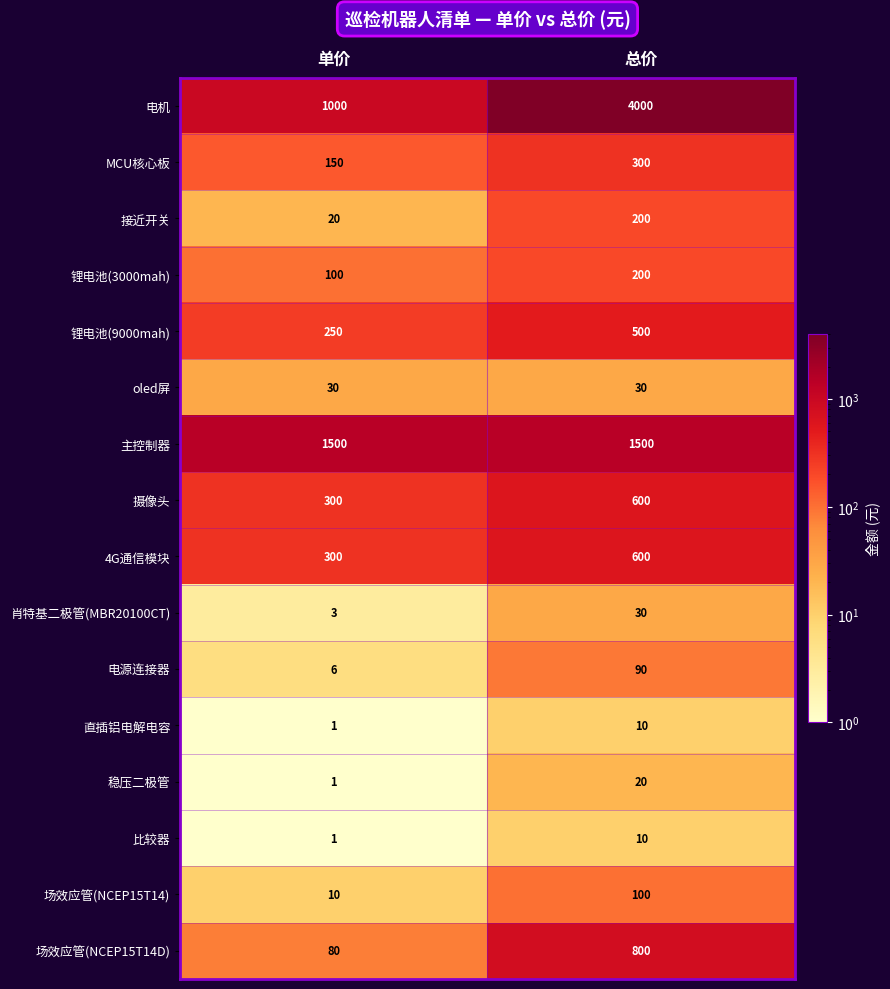

Which series has the largest total across all categories?

电机